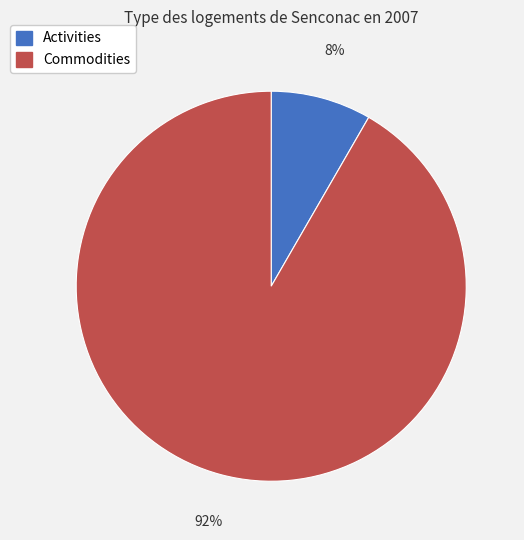

Does Commodities account for over 50% of the chart?

Yes